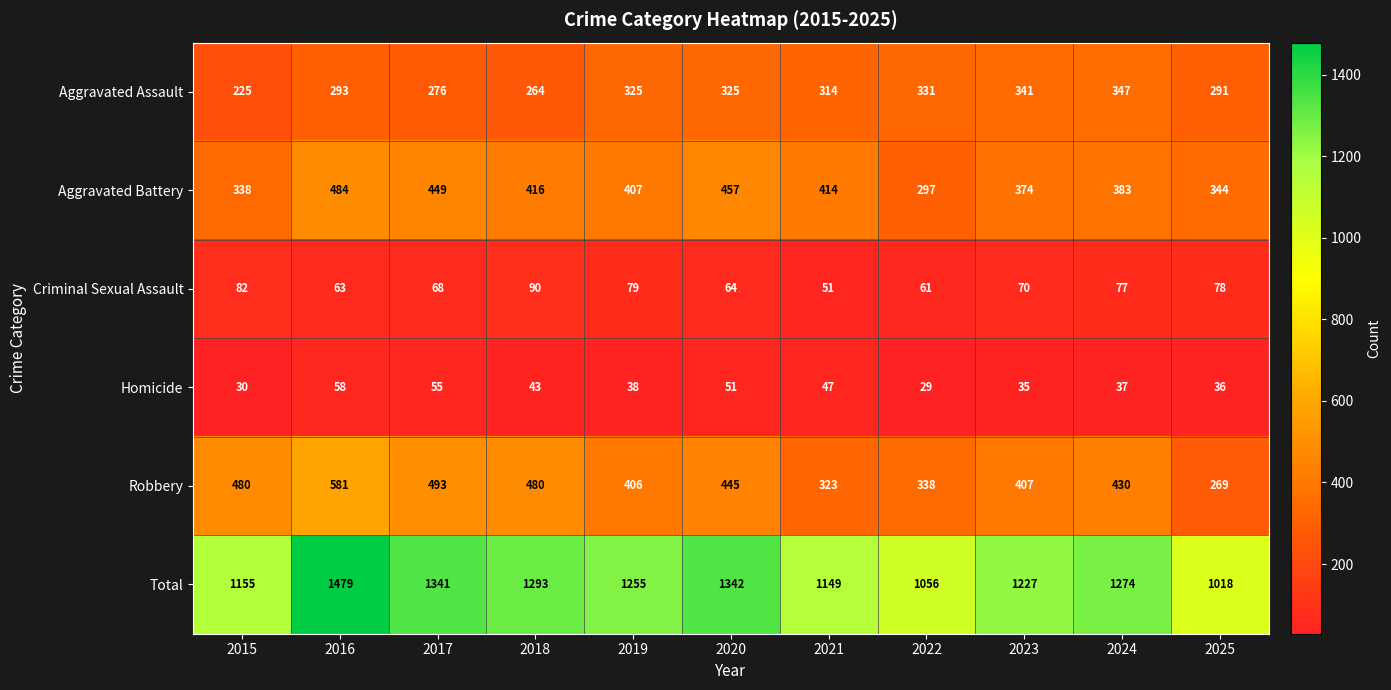

True or false: Criminal Sexual Assault has a value of 77 at 2024.

True